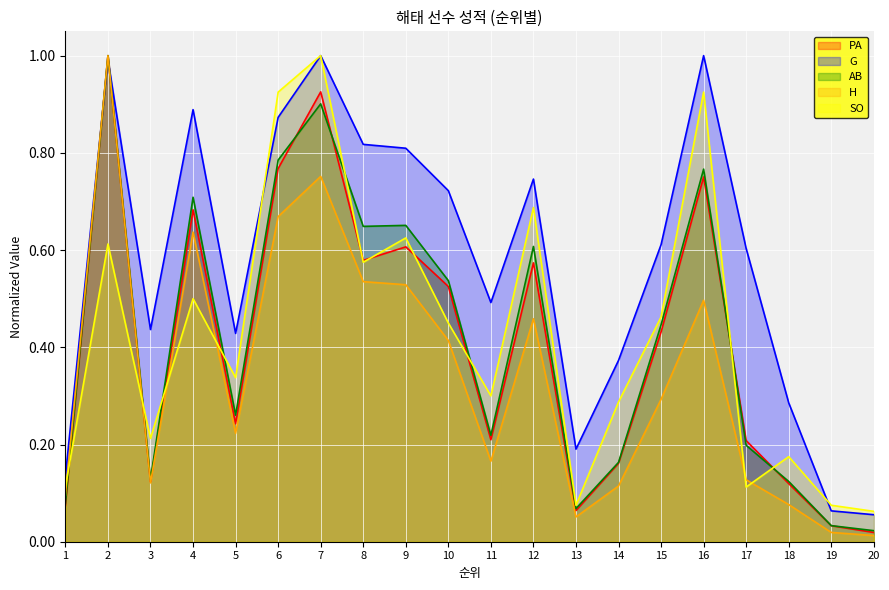

List the series in order of their peak value, highest first.

PA, G, AB, H, SO